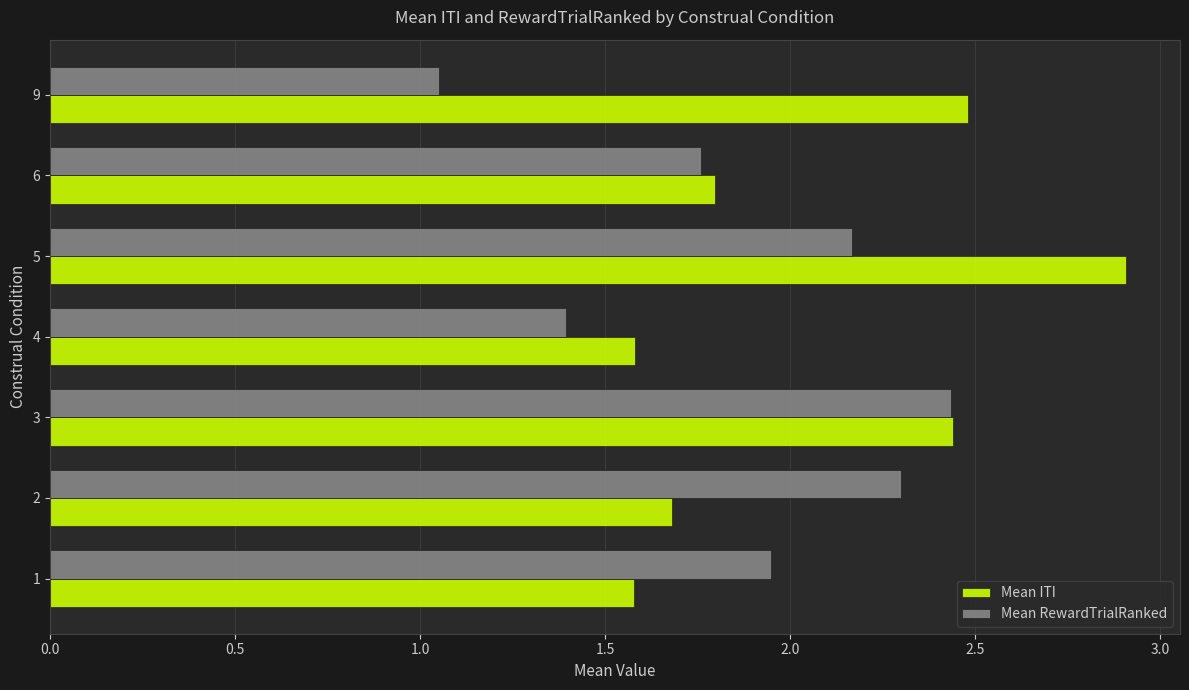

Count the Mean ITI values in the range 1 to 2.

4